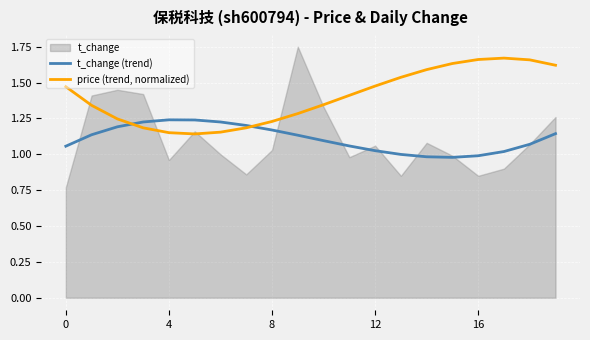

True or false: t_change (trend) has more than 1 points higher than both neighbors.

False